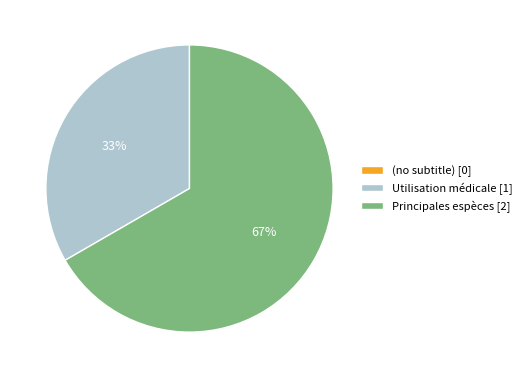

Is the sum of Utilisation médicale [1] and Principales espèces [2] greater than half?

Yes